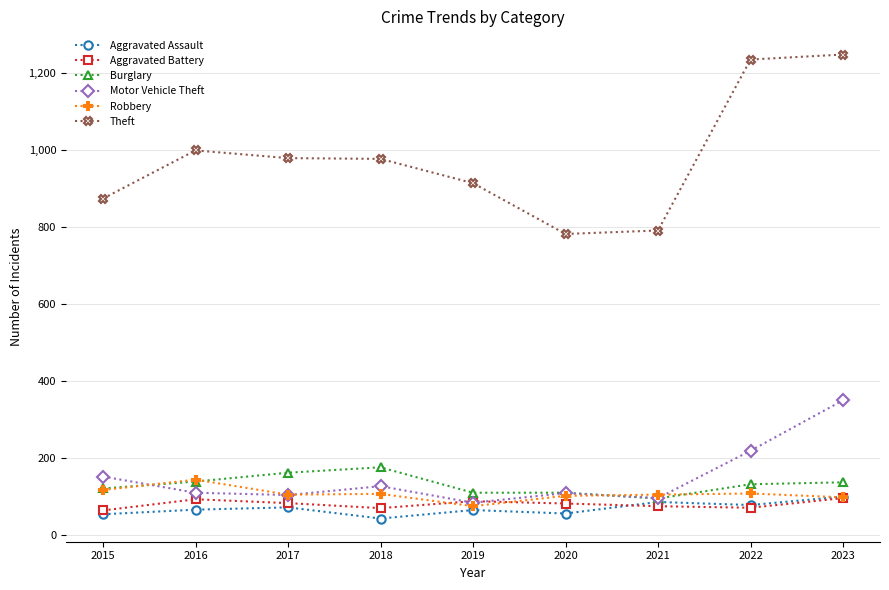

How many lines are shown in the chart?

6